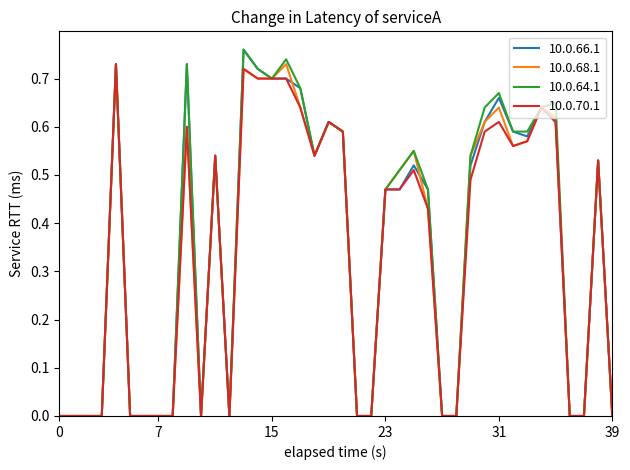

How many lines are shown in the chart?

4